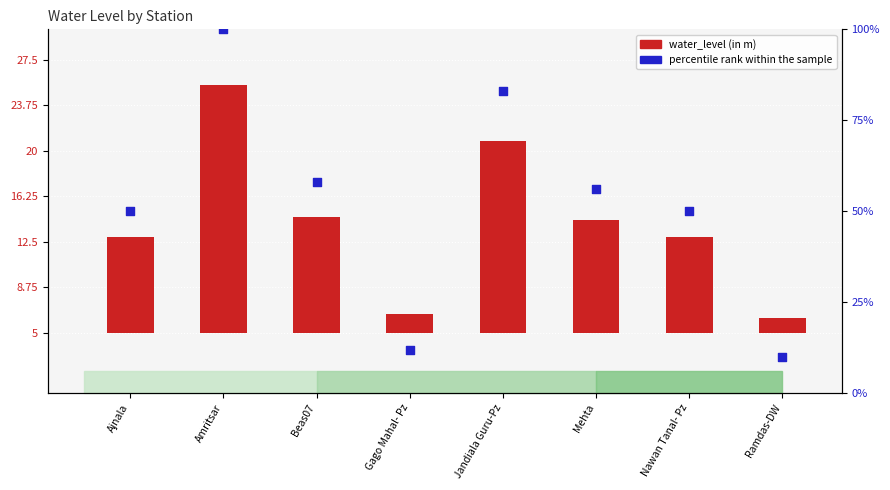

At how many categories does at least one series exceed 70?

2